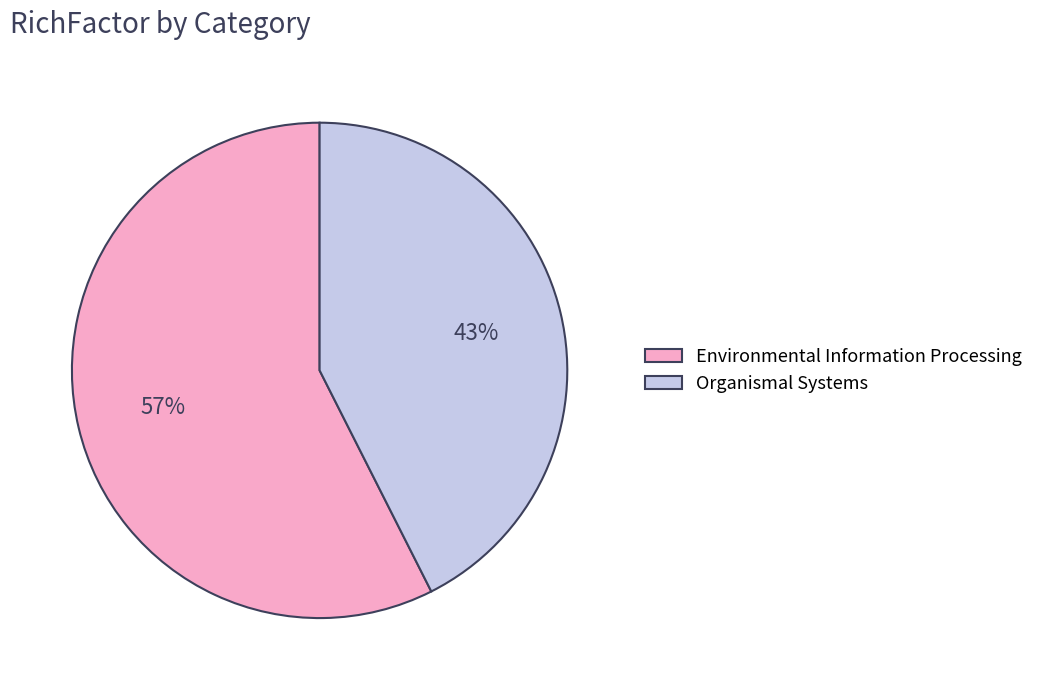

To the nearest percent, what portion does Environmental Information Processing represent?

57%